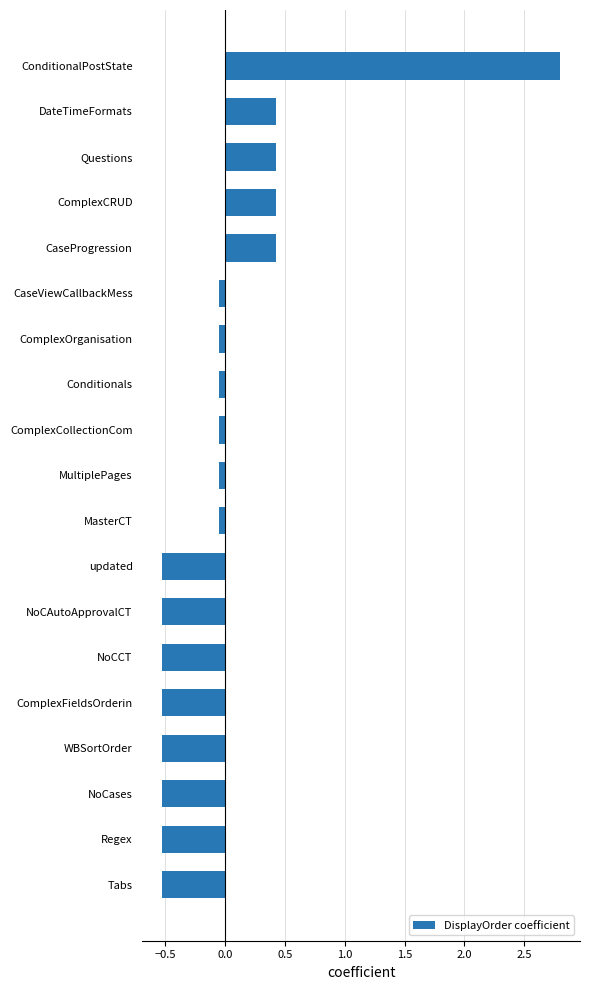

The chart shows a value of -0.2 at NoCases. True or false?

False